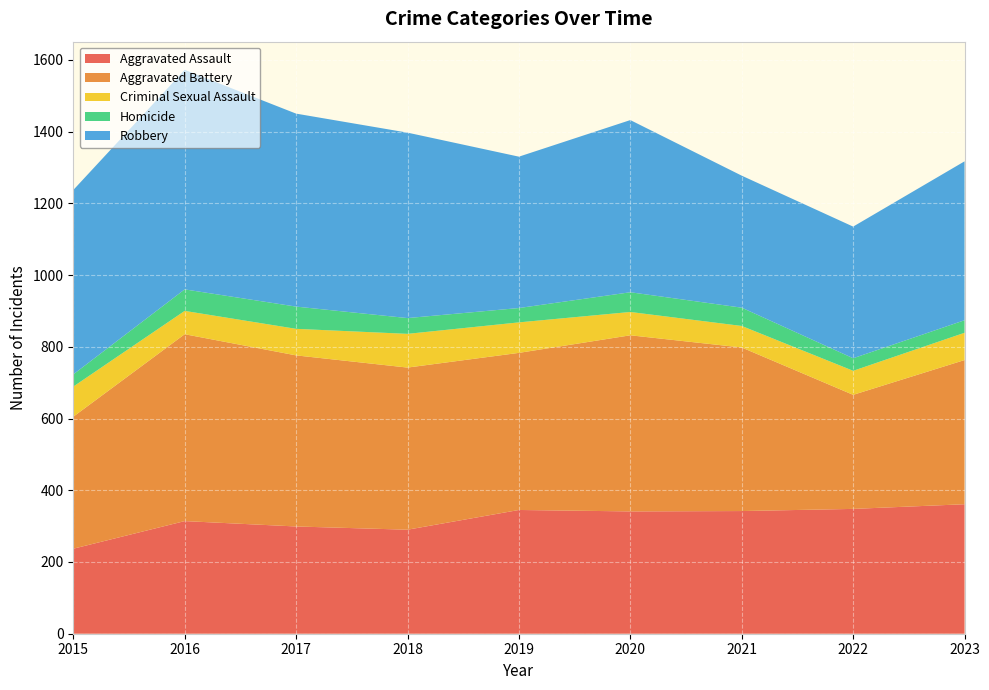

Reading left to right, transcribe all the data shown in this chart.

Aggravated Assault: 237	314	299	290	345	341	342	348	361
Aggravated Battery: 368	521	477	452	438	491	456	318	402
Criminal Sexual Assault: 84	65	74	94	85	65	60	67	76
Homicide: 34	60	62	44	40	55	51	35	35
Robbery: 514	612	538	517	422	480	368	367	443